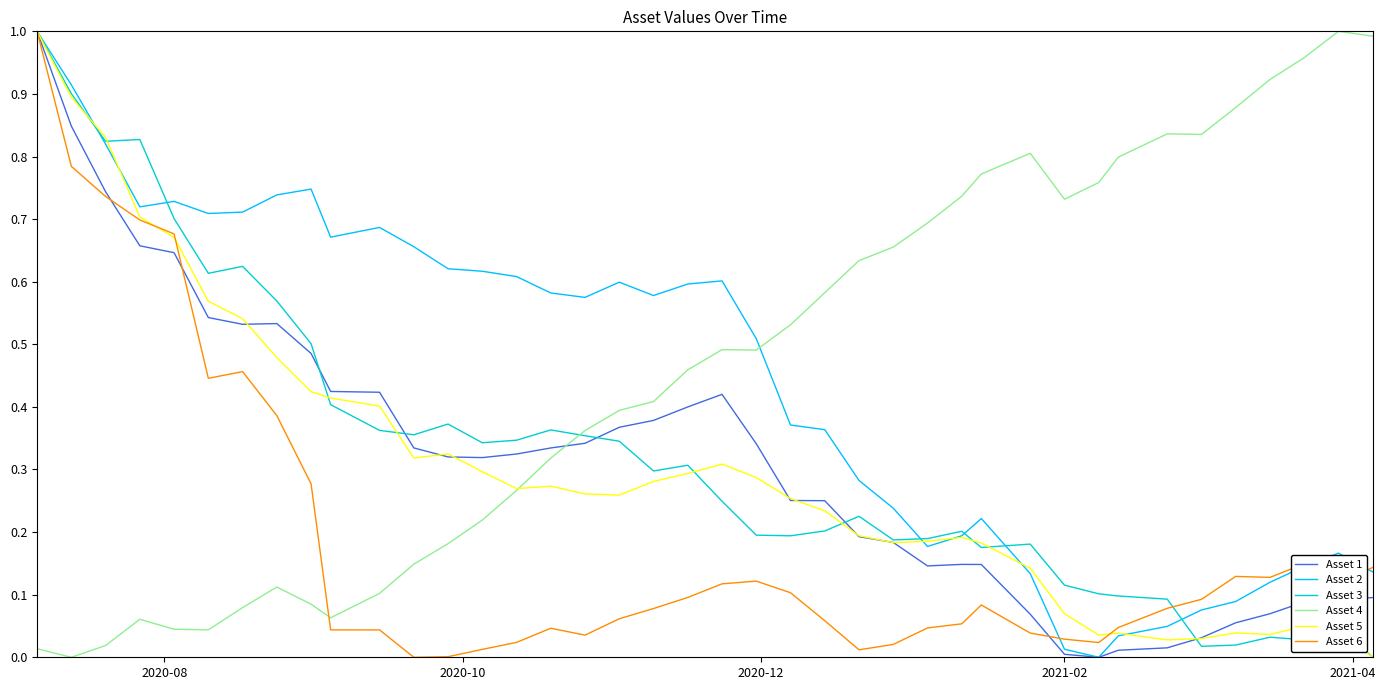

What are all the series names shown in the legend?

Asset 1, Asset 2, Asset 3, Asset 4, Asset 5, Asset 6